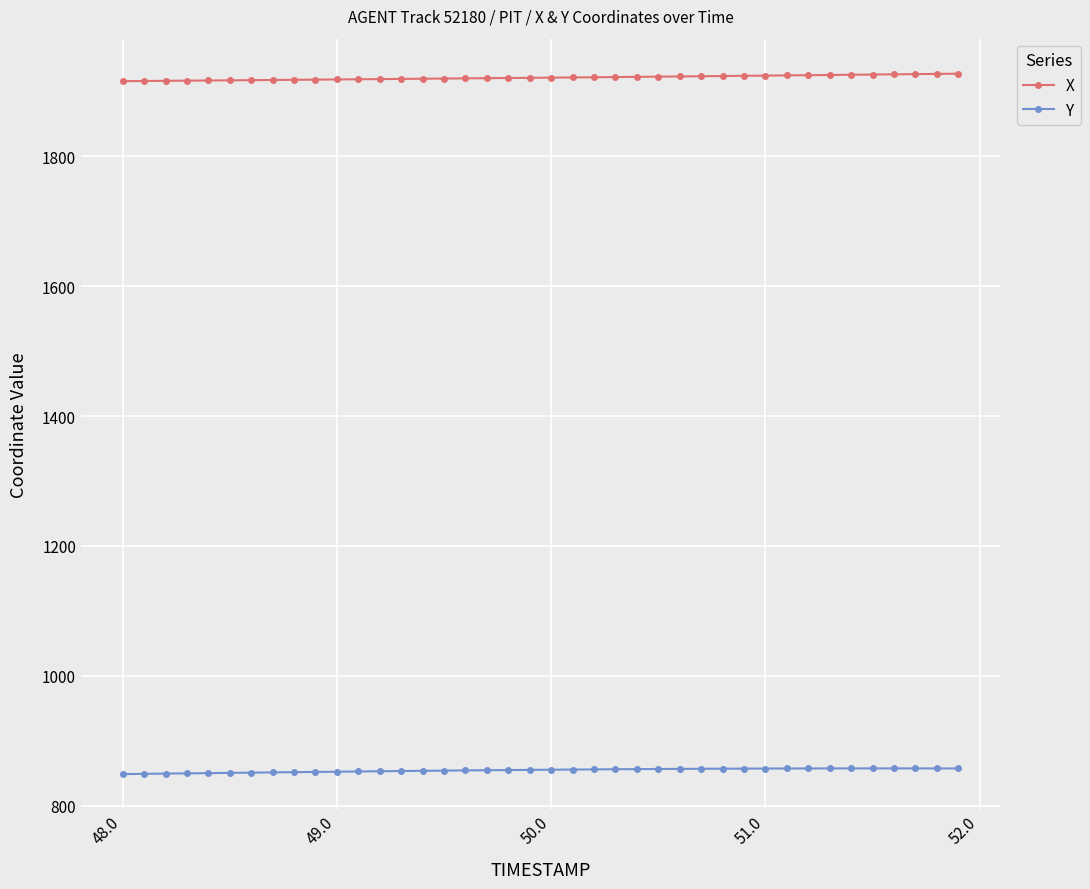

Rank the series by their maximum value, from lowest to highest.

Y, X